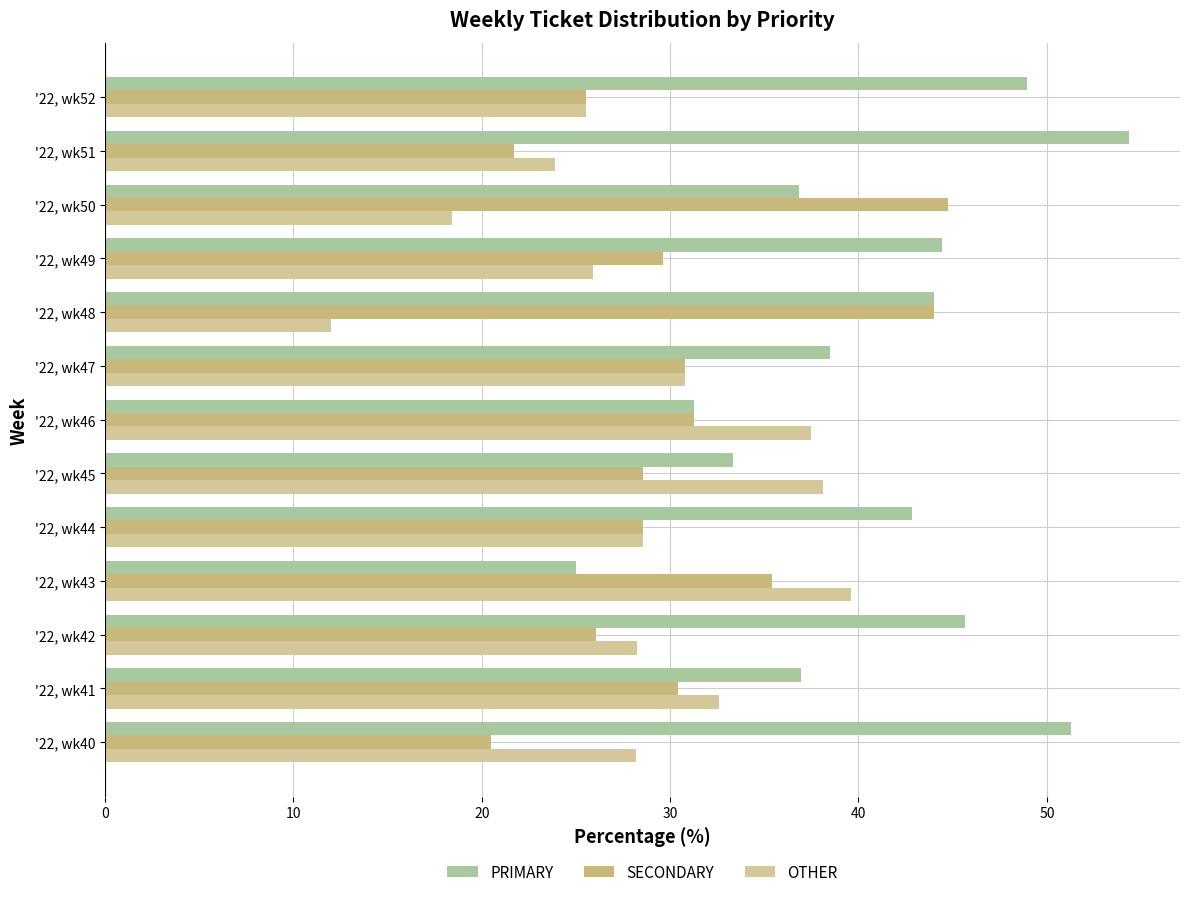

What is the label of the 8th bar from the right?

50